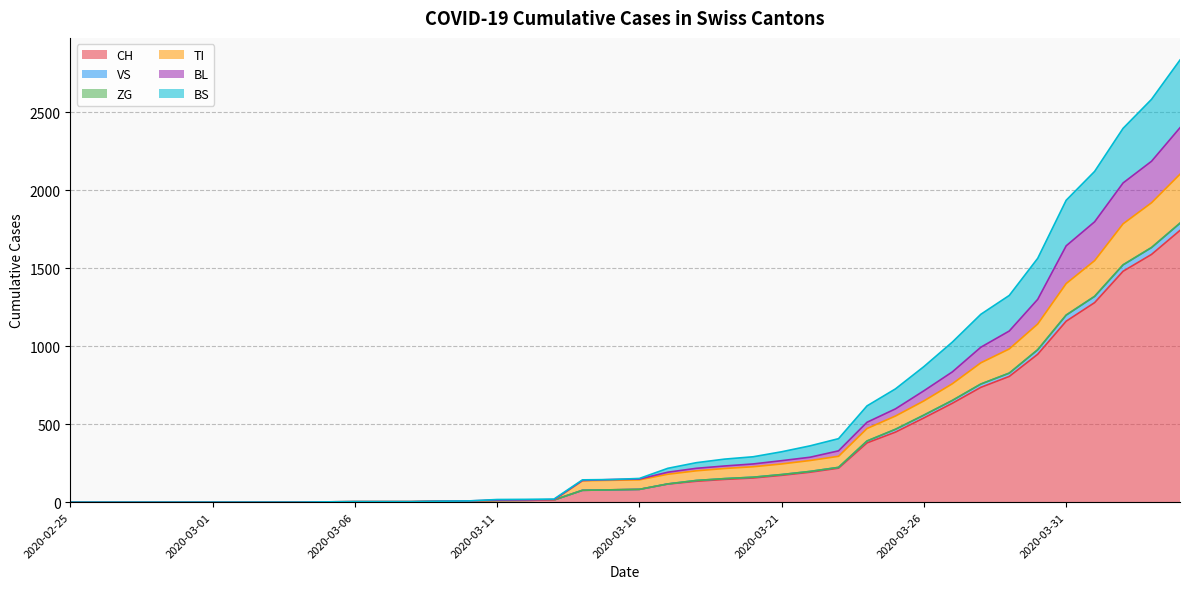

What position from the left is 2020-03-14?

19